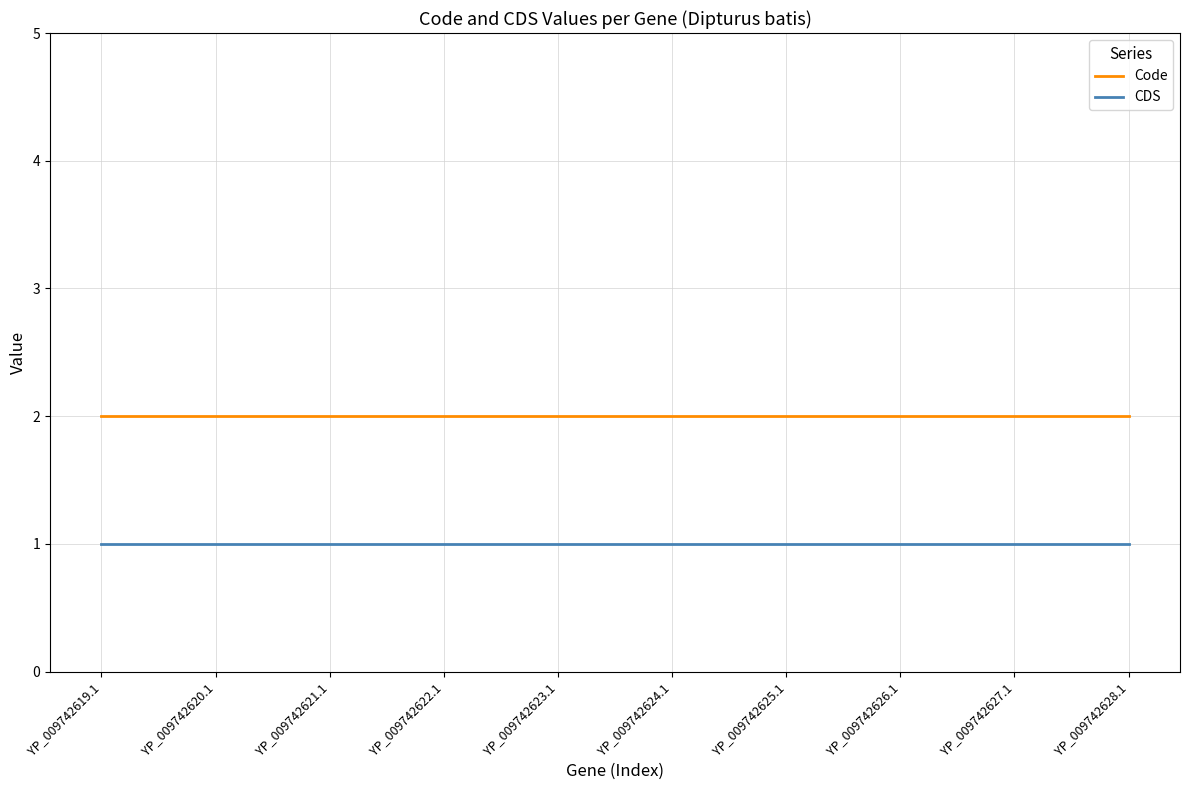

What position from the left is YP_009742620.1?

2